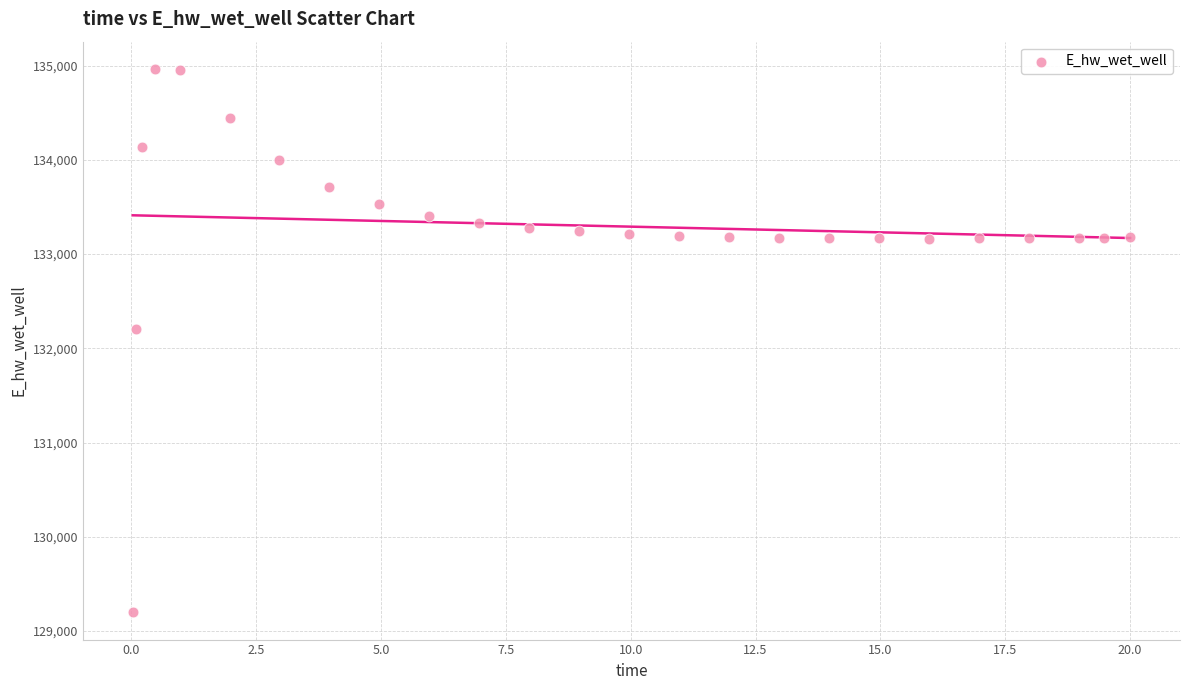

What is the range of X values (max minus min)?

20.0